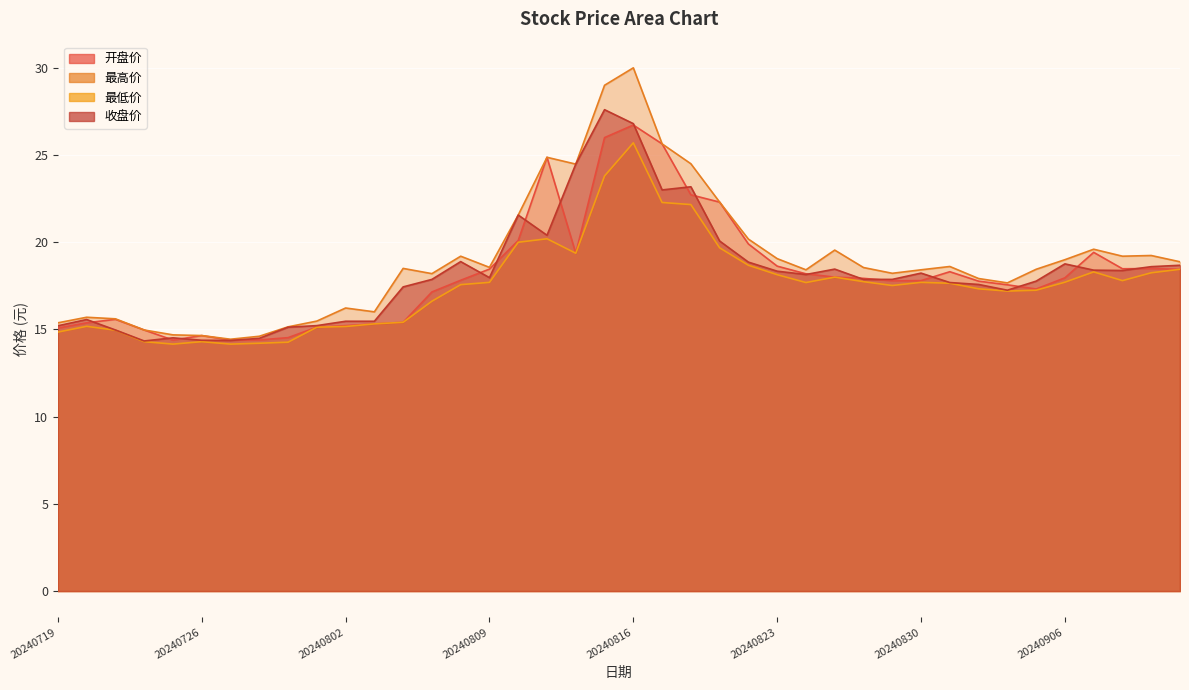

Where is 开盘价 nearest to the value 20?

20240812